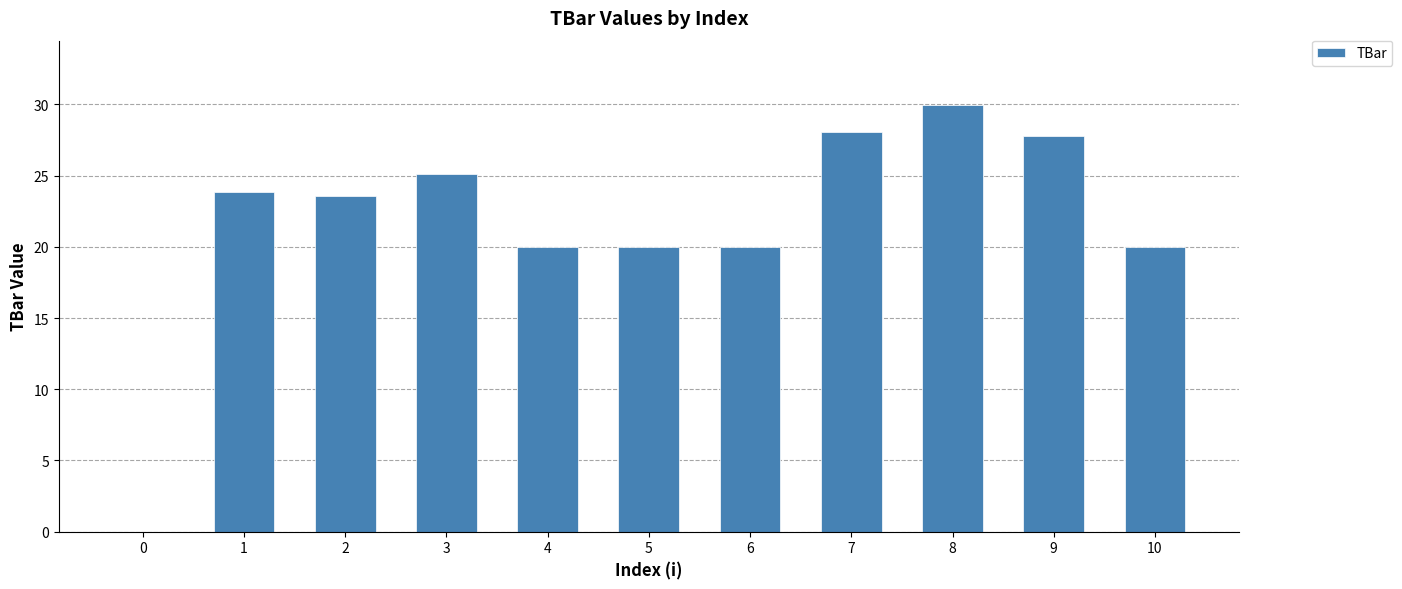

Approximately how many times larger is the value at 4 compared to 7?

0.7